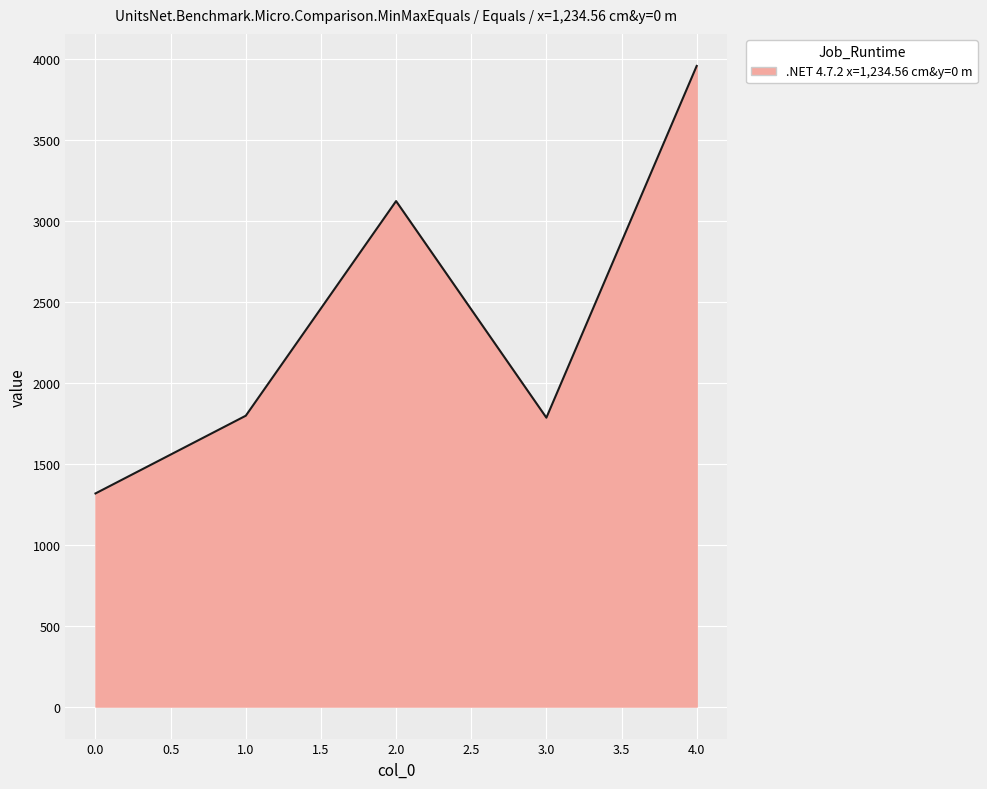

What is the approximate value at 2.0?

3121.3